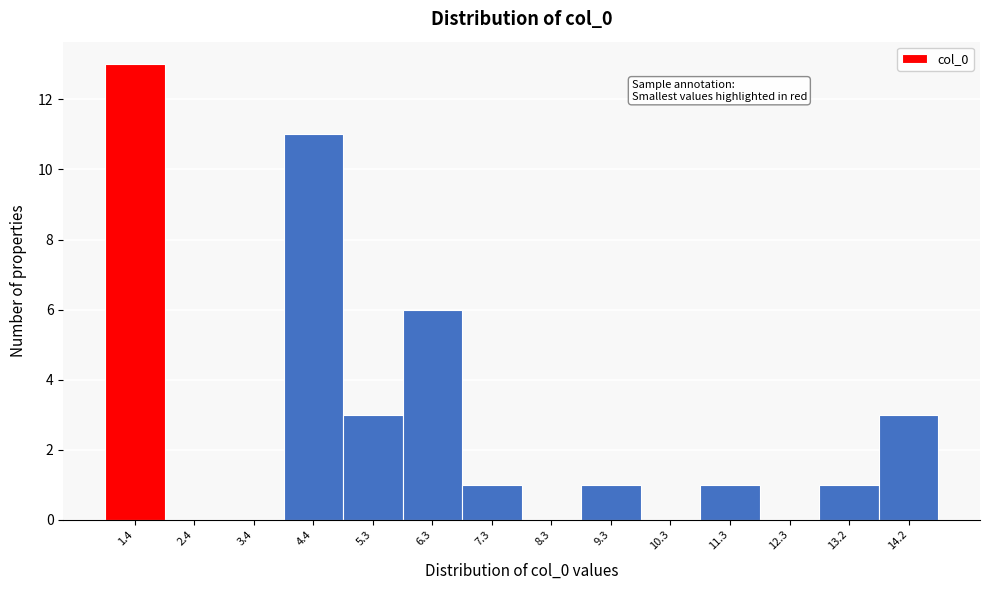

Reading right to left, what are all the values shown in this chart?

14.2=3	13.2=1	12.3=0	11.3=1	10.3=0	9.3=1	8.3=0	7.3=1	6.3=6	5.3=3	4.4=11	3.4=0	2.4=0	1.4=13